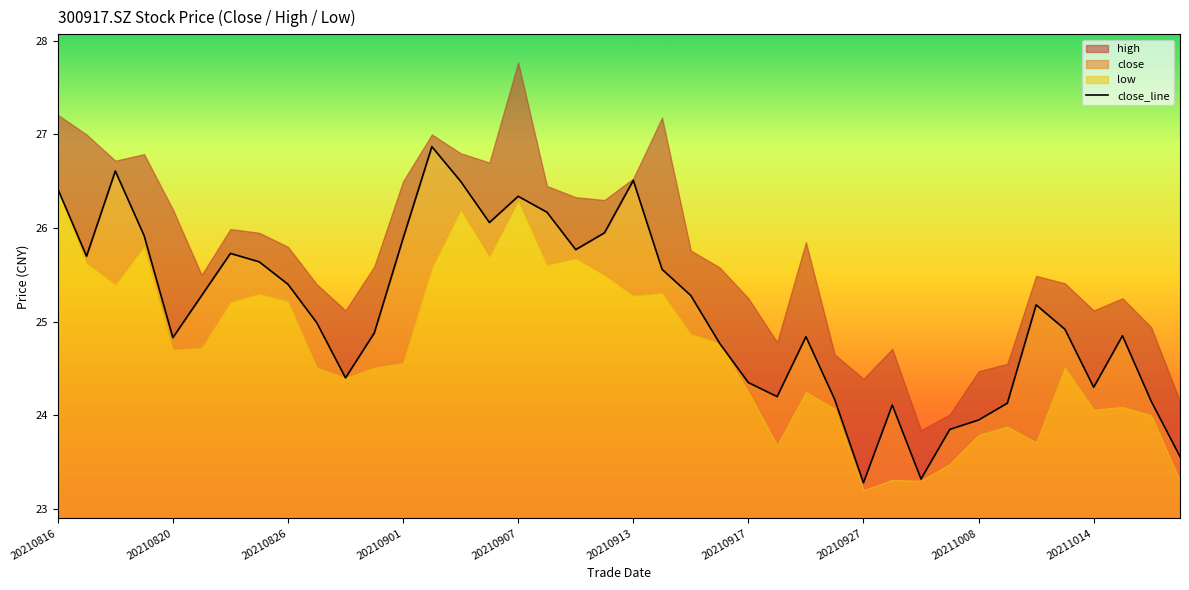

Reading right to left, transcribe all the data shown in this chart.

23.6	24.1	24.9	24.3	24.9	25.2	24.1	23.9	23.9	23.3	24.1	23.3	24.2	24.8	24.2	24.4	24.8	25.3	25.6	26.5	25.9	25.8	26.2	26.3	26.1	26.5	26.9	25.9	24.9	24.4	25.0	25.4	25.6	25.7	25.3	24.8	25.9	26.6	25.7	26.4